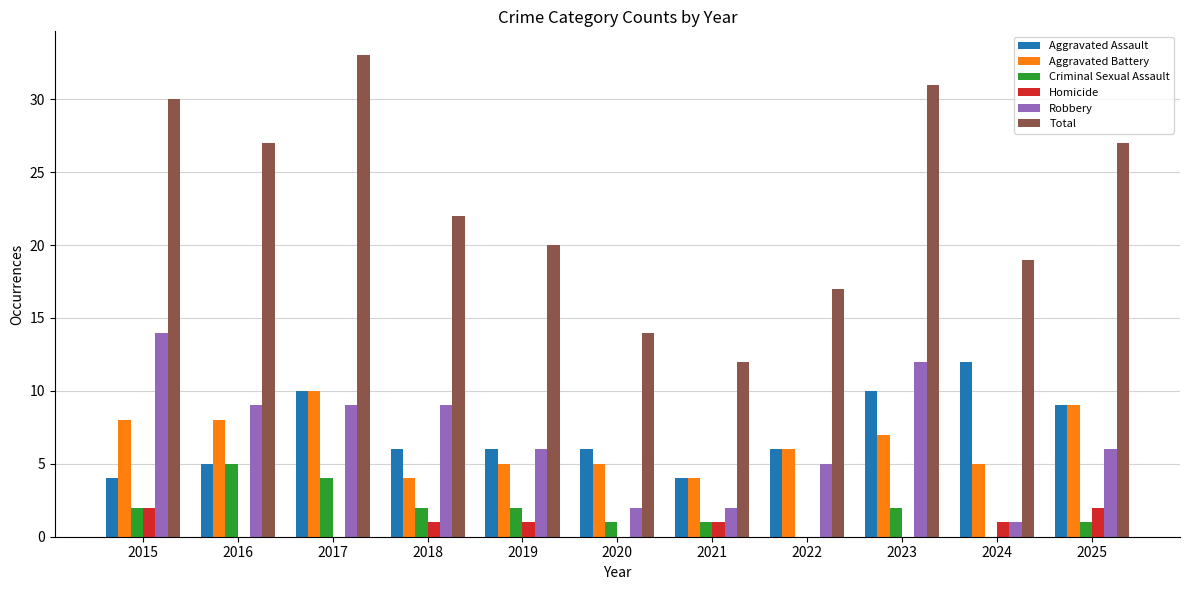

At which category does the chart reach its peak across all series?

2017